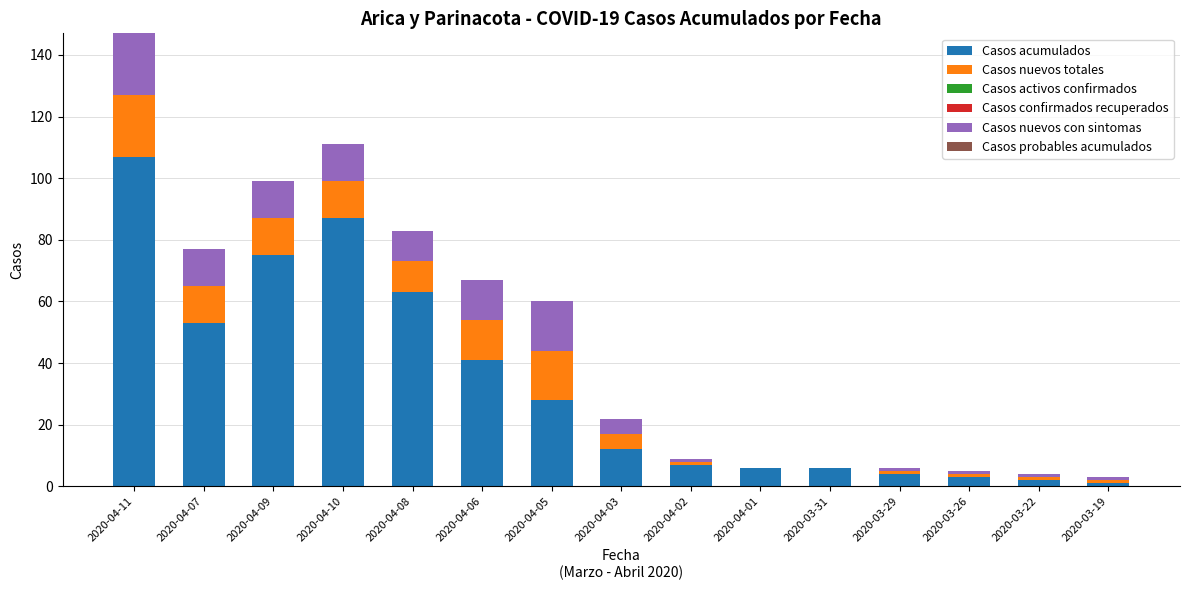

What is the maximum value for Casos acumulados?

107